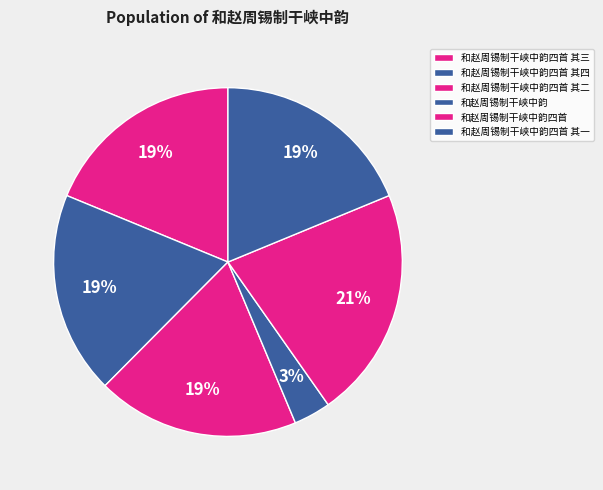

Is 和赵周锡制干峡中韵 the majority of the pie?

No